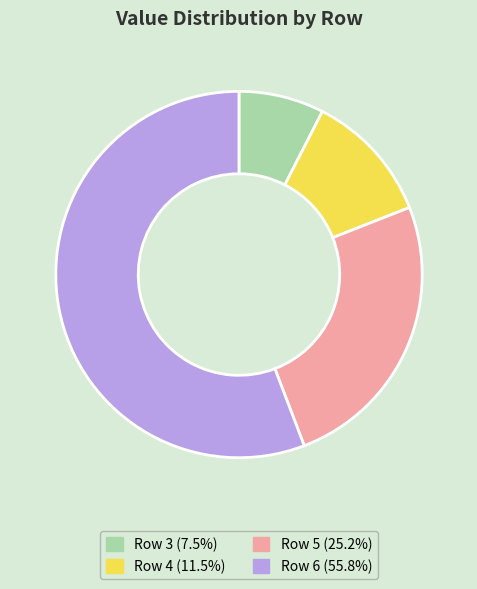

Between Row 5 and Row 6, which is larger?

Row 6